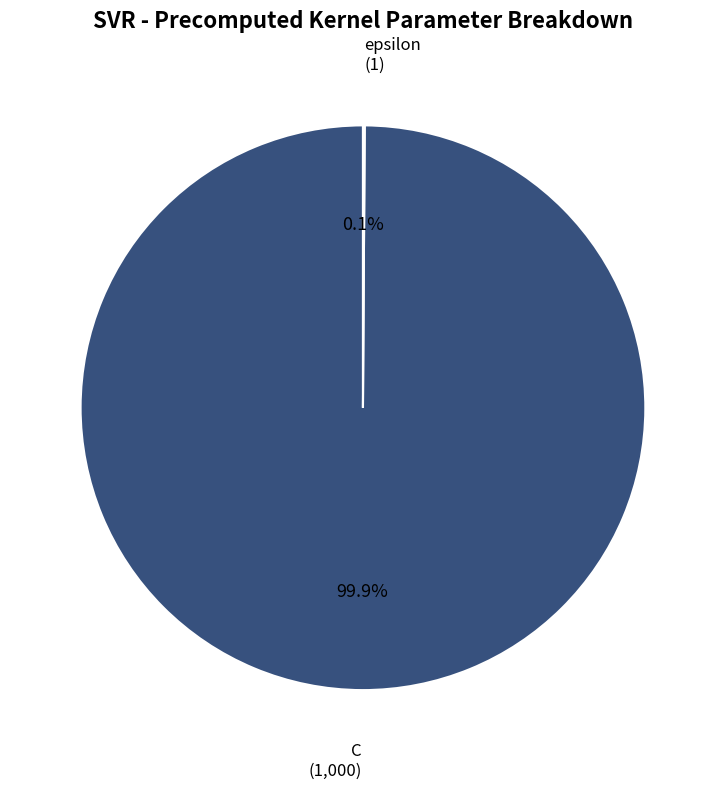

Is there any slice that represents more than half of the pie?

Yes